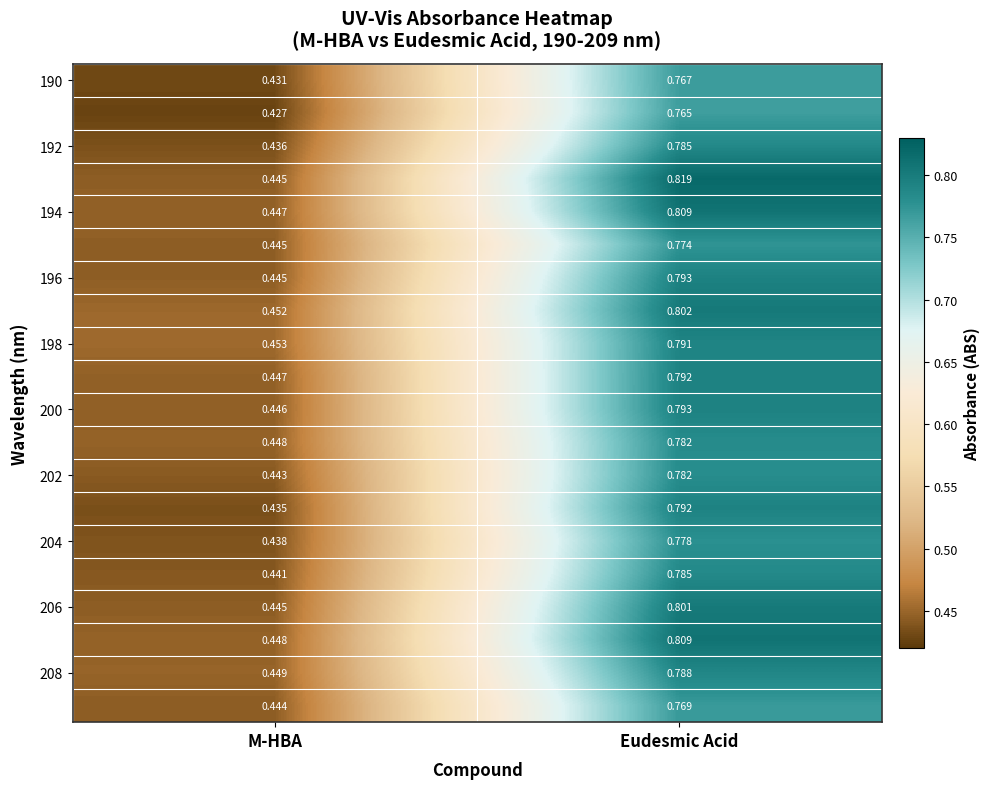

At which category does the chart reach its peak across all series?

Eudesmic Acid